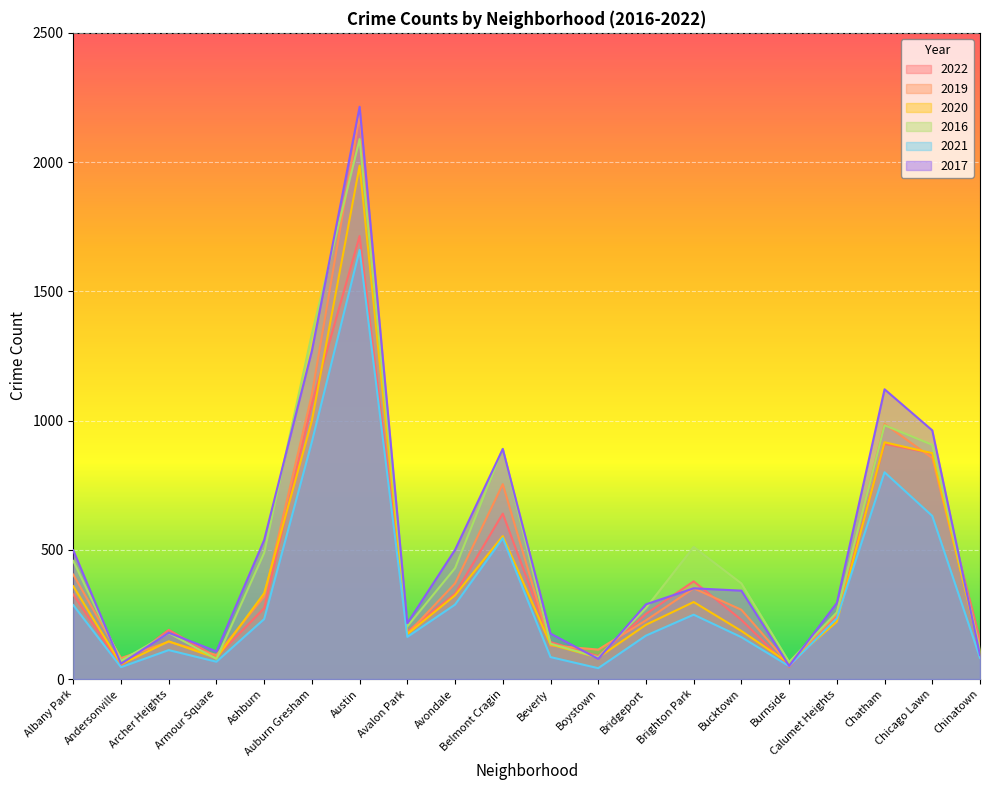

How many distinct data groups are displayed?

6